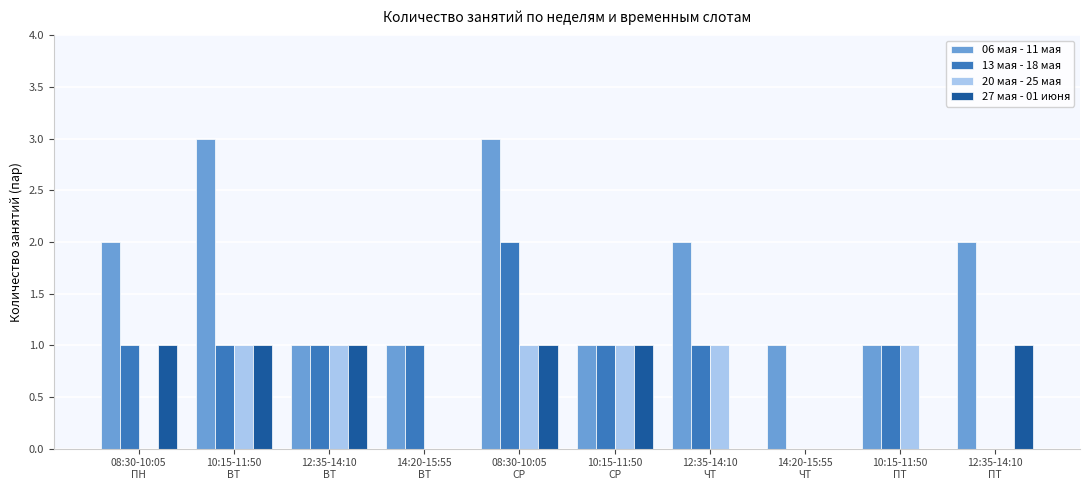

Which series has the largest total across all categories?

06 мая - 11 мая